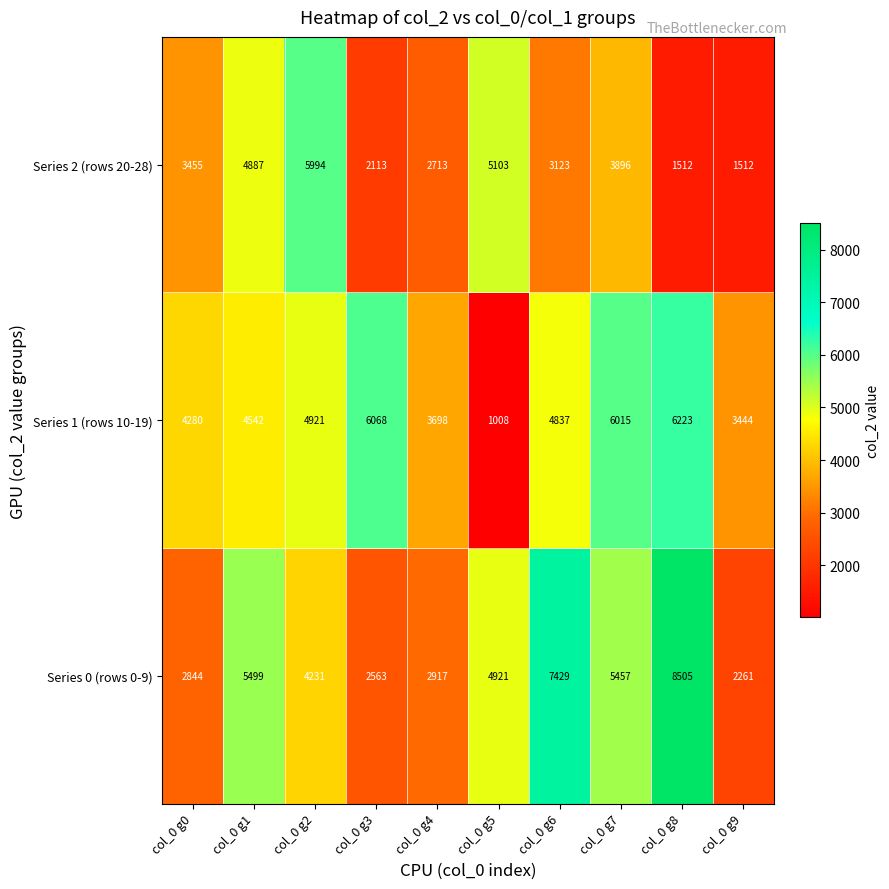

List the labels in order of Series 1 (rows 10-19) value, largest first.

col_0 g8, col_0 g3, col_0 g7, col_0 g2, col_0 g6, col_0 g1, col_0 g0, col_0 g4, col_0 g9, col_0 g5